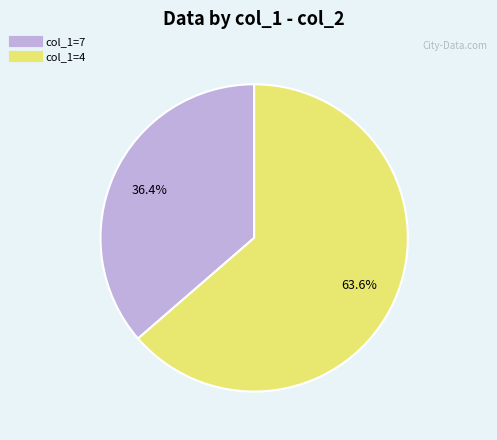

Is there any slice that represents more than half of the pie?

Yes